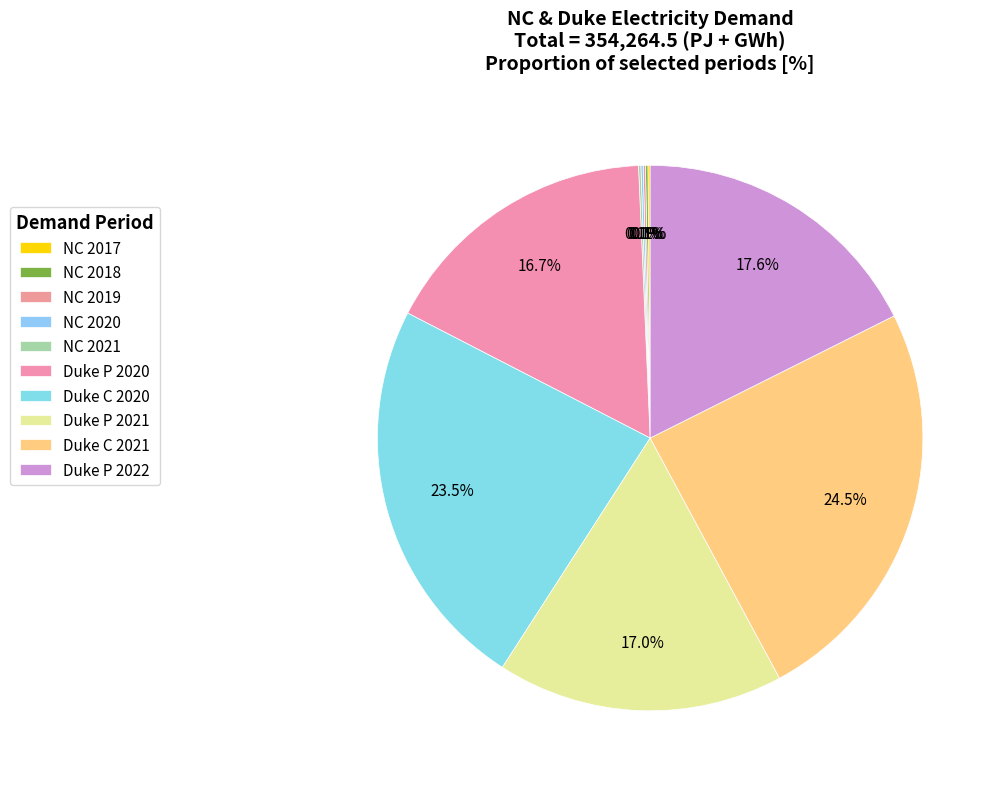

To the nearest percent, what is the combined percentage of Duke C 2021 and Duke C 2020?

48%